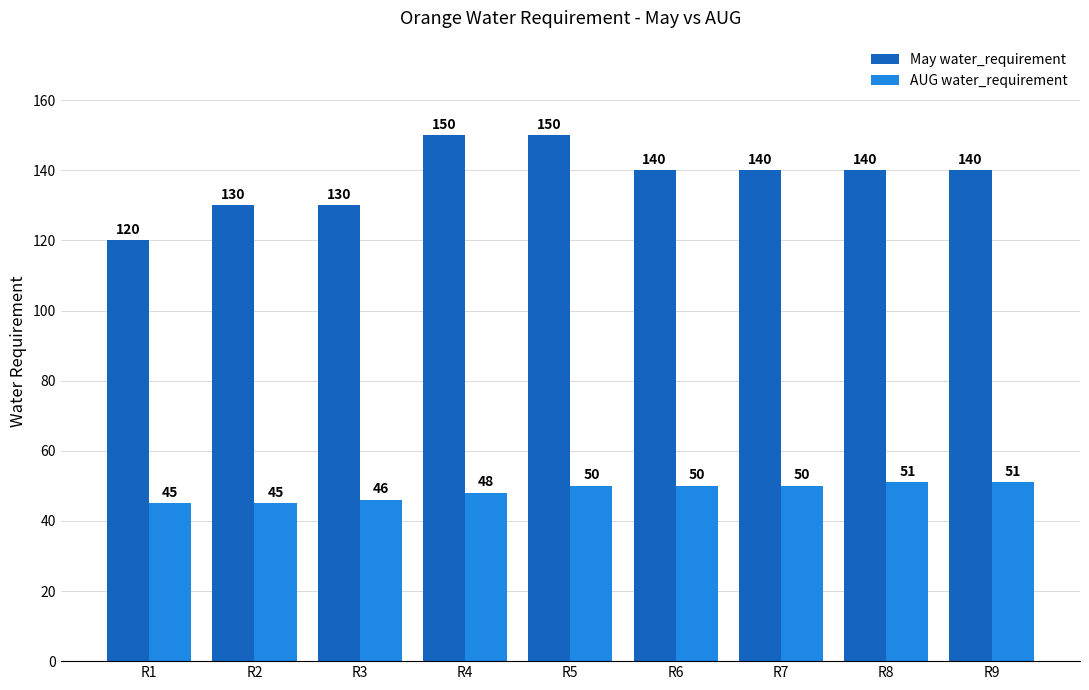

Reading right to left, extract all data points from this chart.

May water_requirement: 140	140	140	140	150	150	130	130	120
AUG water_requirement: 51	51	50	50	50	48	46	45	45